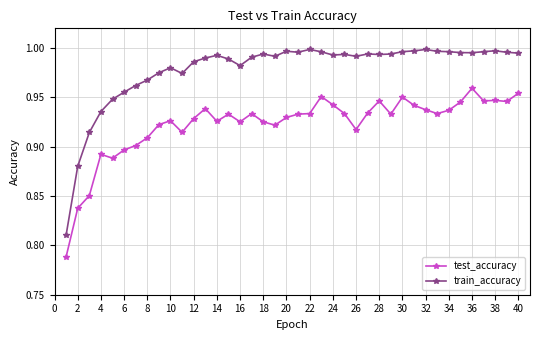

At how many categories does at least one series exceed 0?

40